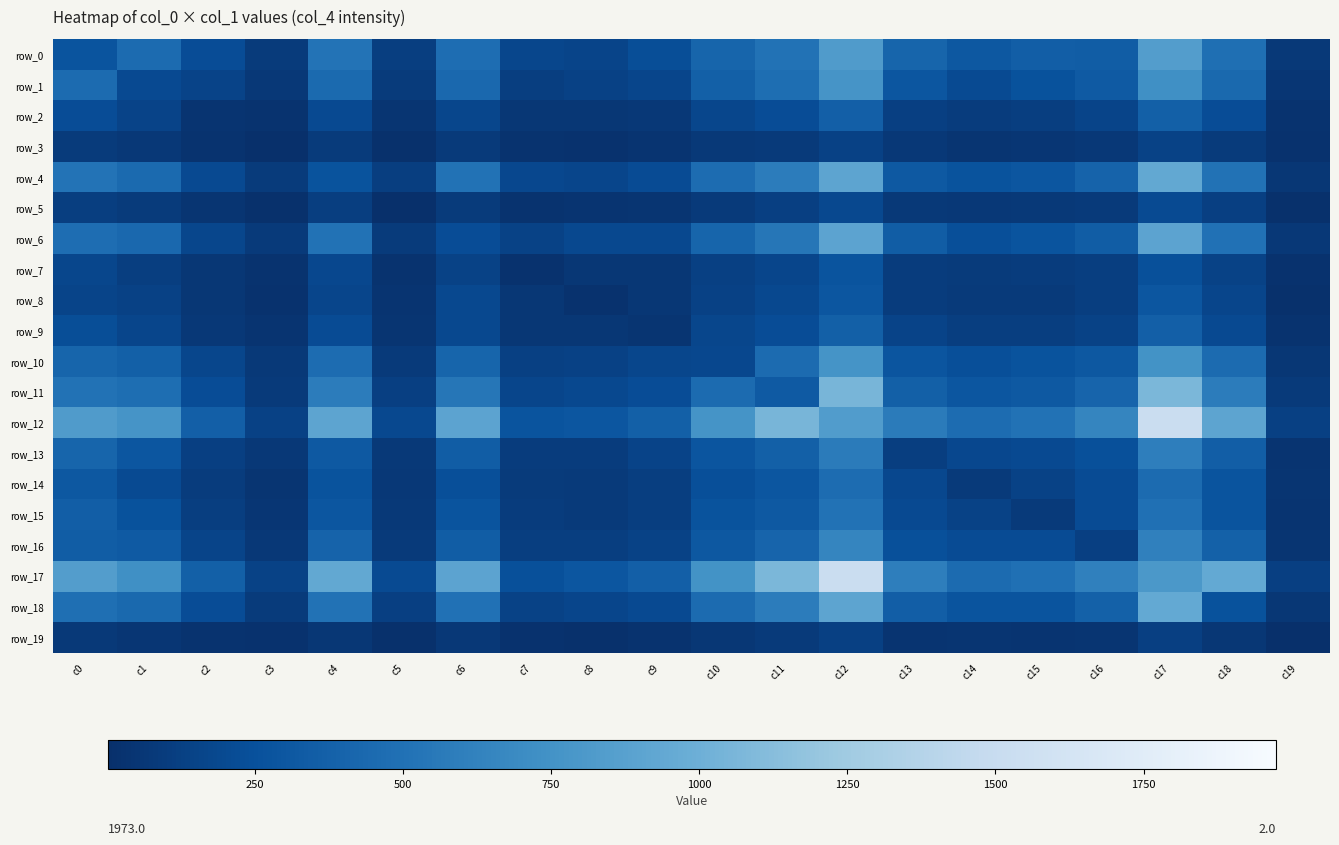

What is the average value of the row_7 series?

113